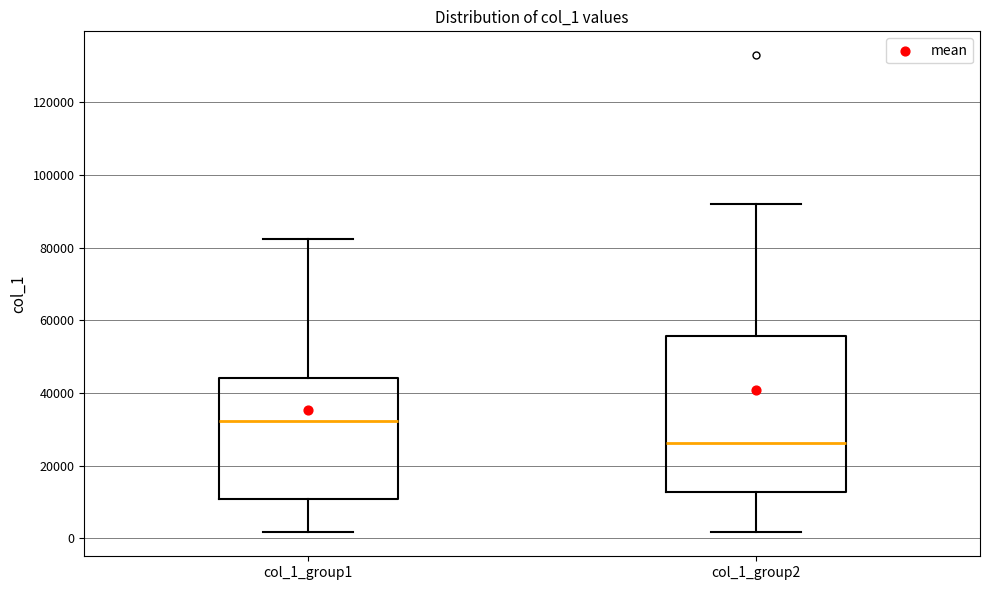

Which box is the tallest, from its lower edge to its upper edge?

col_1_group2